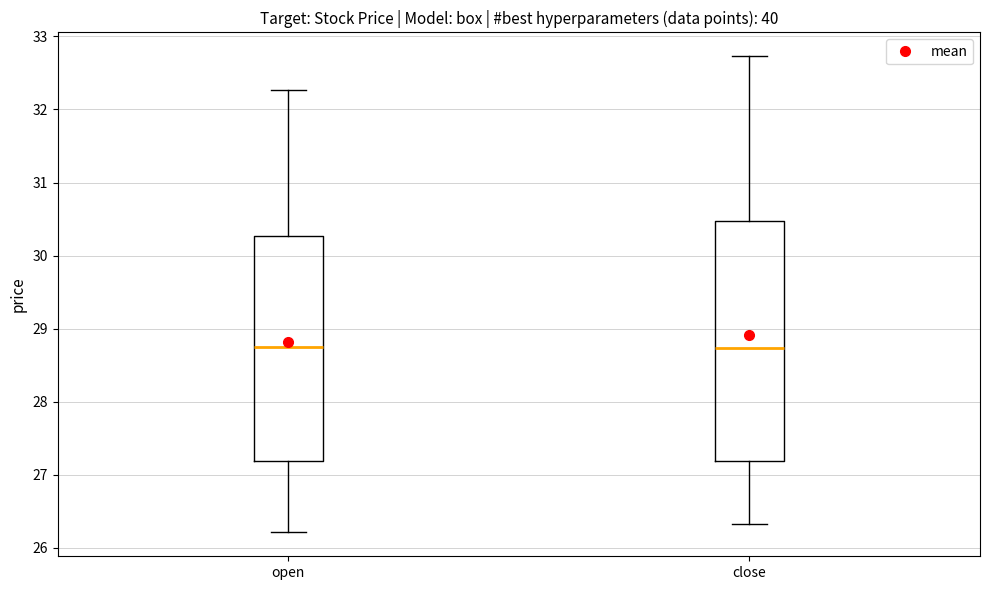

Reading left to right, read every box against the y-axis: the position of its median line, the range the box covers, and the ends of its whiskers. The values are not printed on the chart, so give them approximately, as read against the axis.

open: median 28.8, box 27.2 to 30.3, whiskers 26.2 to 32.3
close: median 28.7, box 27.2 to 30.5, whiskers 26.3 to 32.7